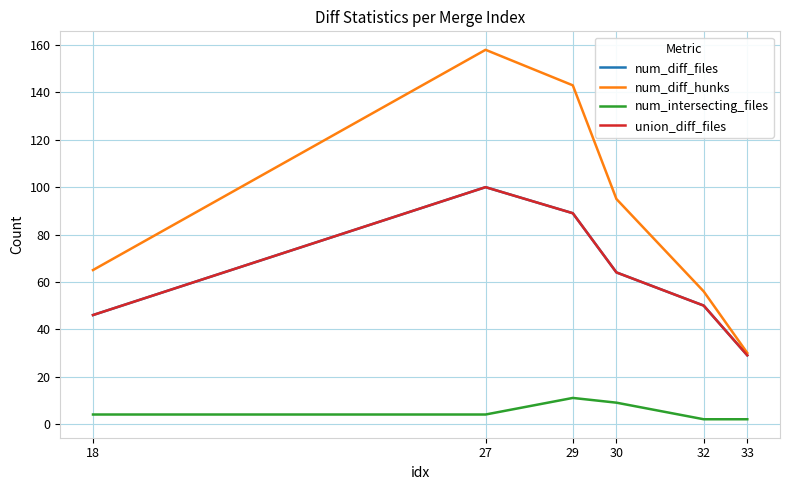

Is this an area chart (filled region under the line)?

No